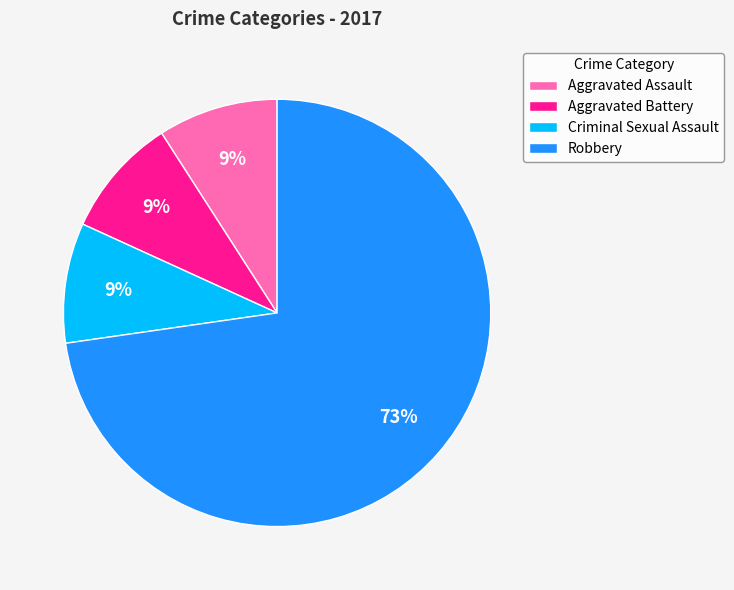

Which has a higher value, Robbery or Aggravated Battery?

Robbery